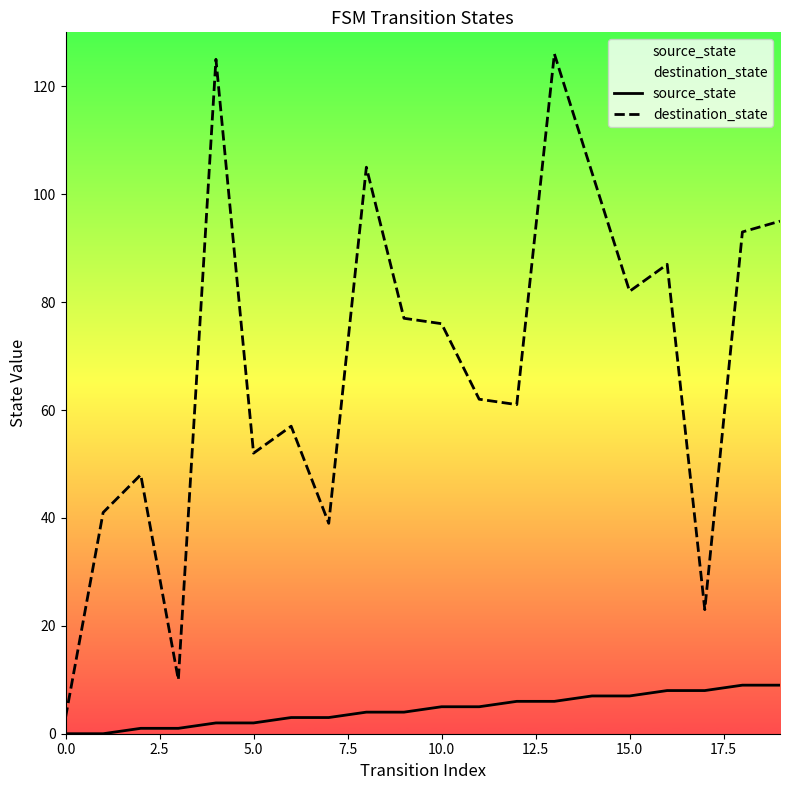

What is the difference between the maximum and minimum values in the source_state series?

9